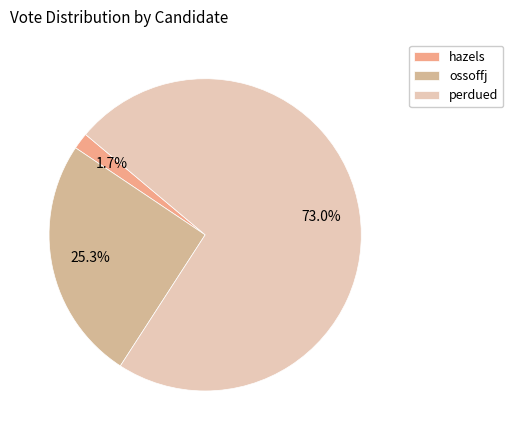

What percentage is NOT represented by hazels?

98.3%